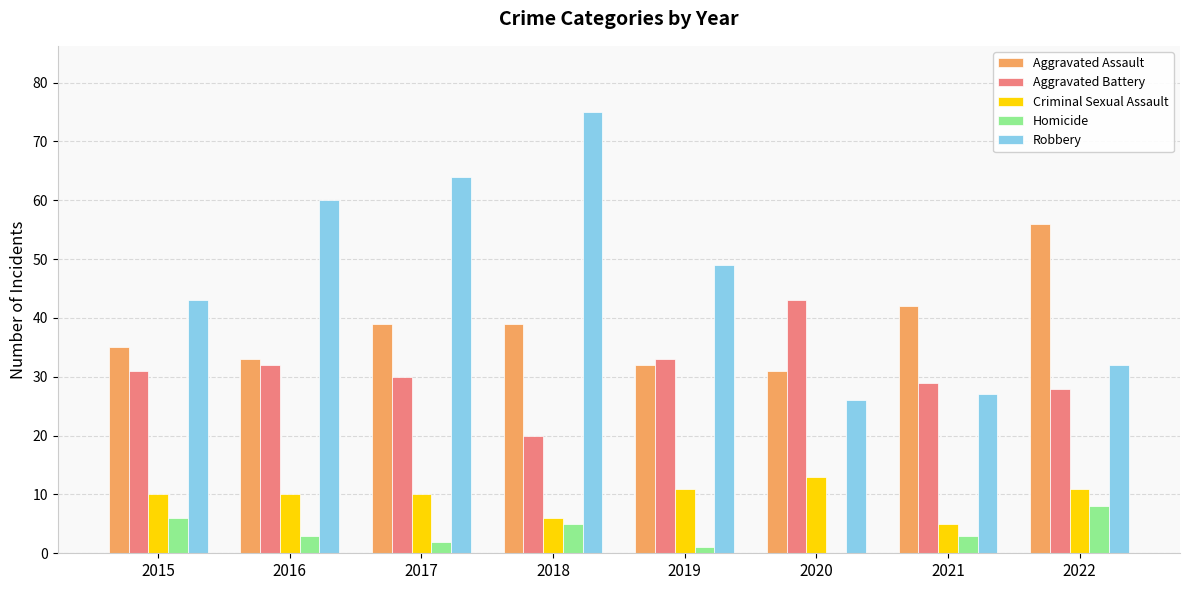

At which label does Aggravated Battery reach its peak?

2020